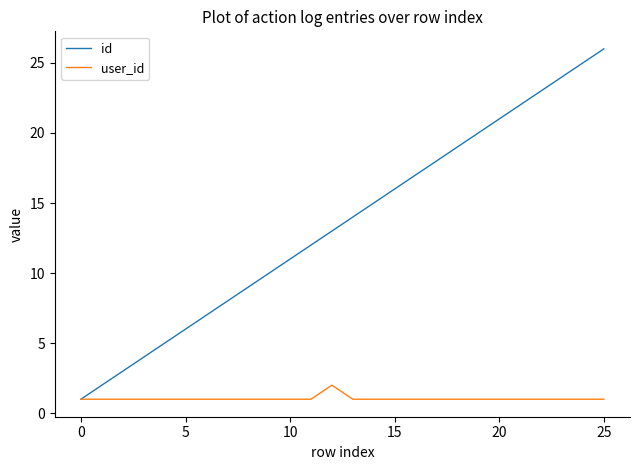

List the series in order of their peak value, highest first.

id, user_id